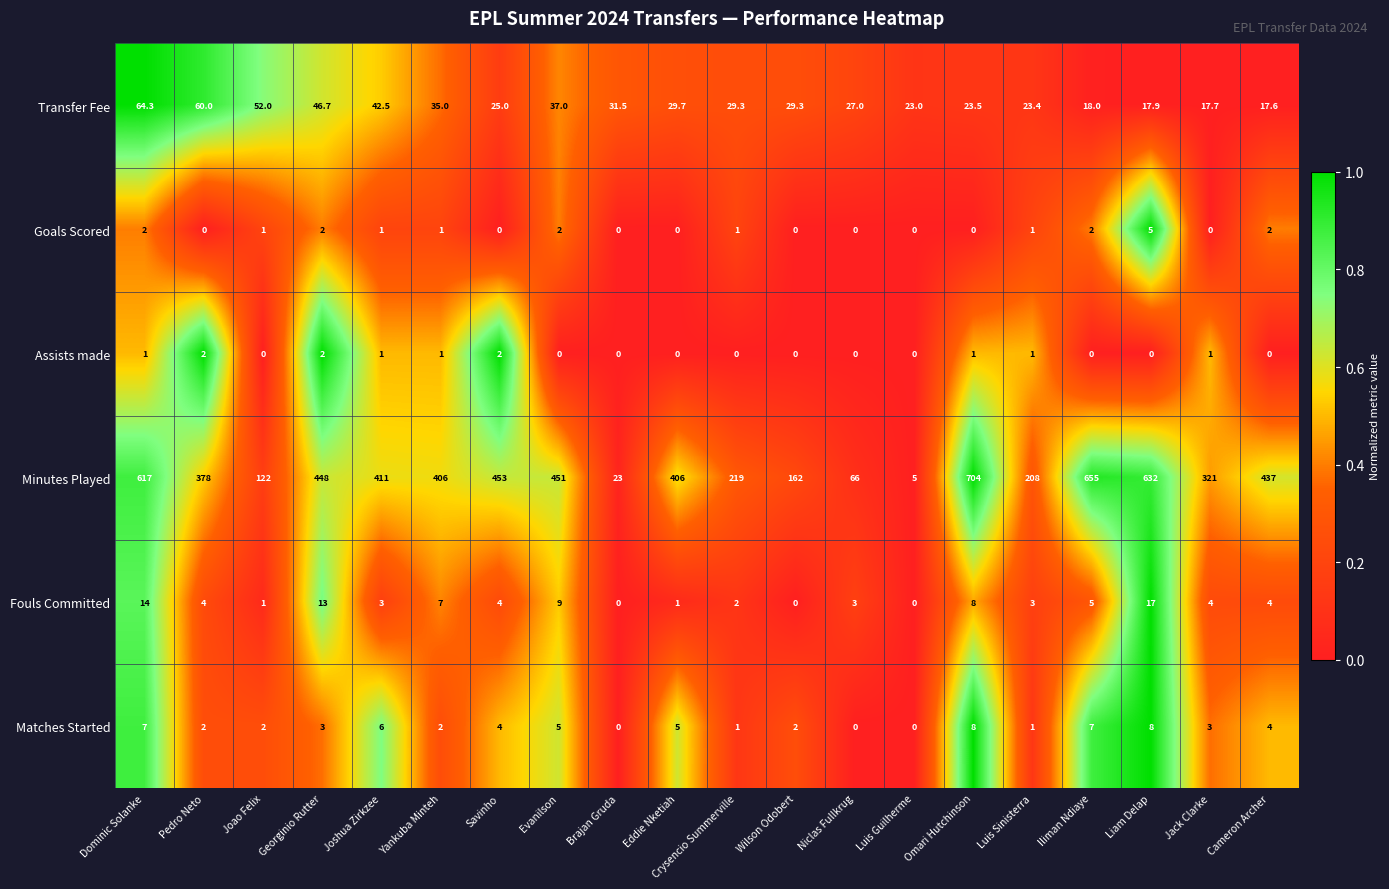

What is the total value across all series at Cameron Archer?

464.6